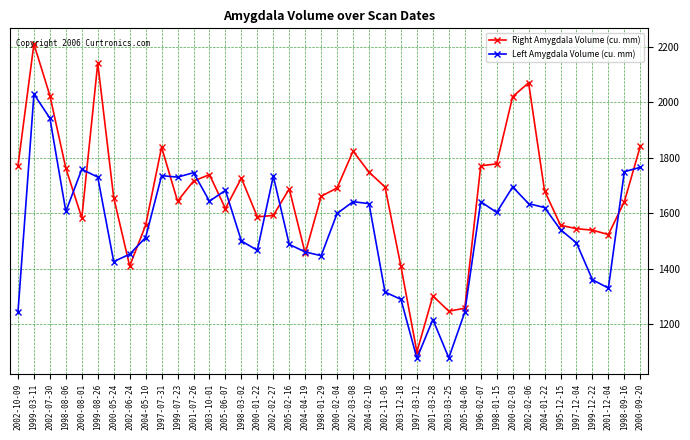

Which series ends up on top after the final intersection of Left Amygdala Volume (cu. mm) and Right Amygdala Volume (cu. mm)?

Right Amygdala Volume (cu. mm)